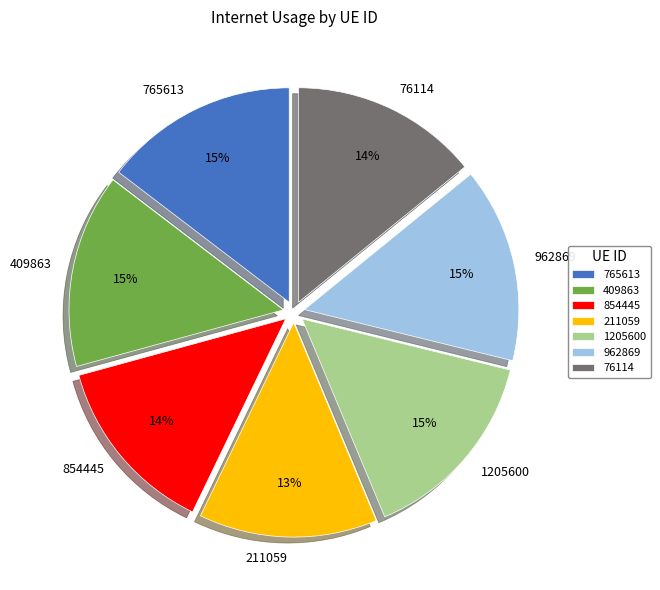

Count the number of slices in the pie.

7